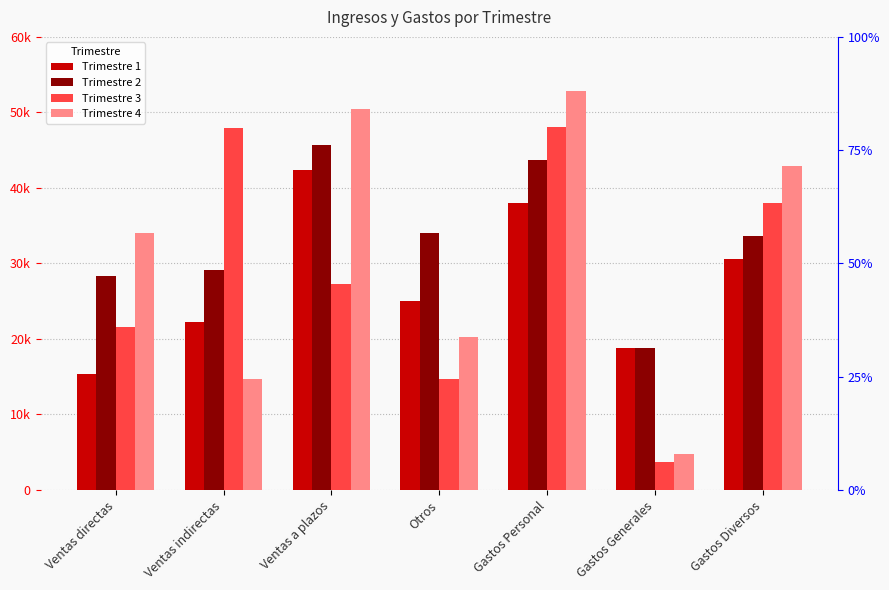

What is the value of the Trimestre 1 bar at the 3rd from the left?

42409